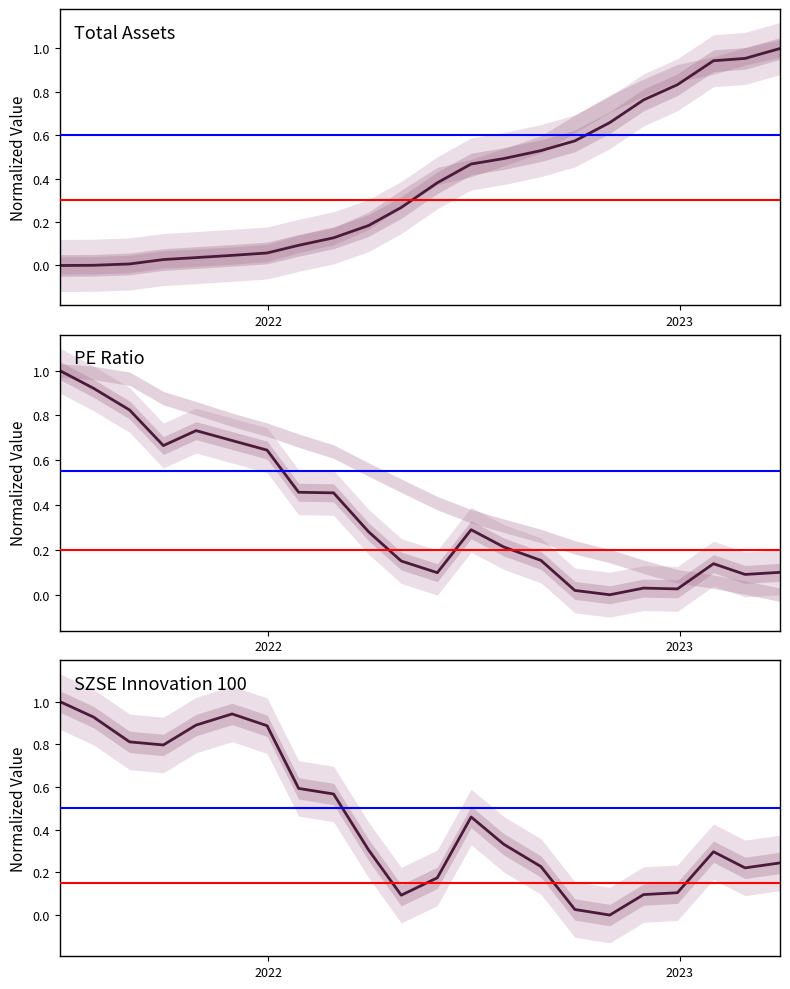

What are all the series names shown in the legend?

total assets, PE, szse innovation100